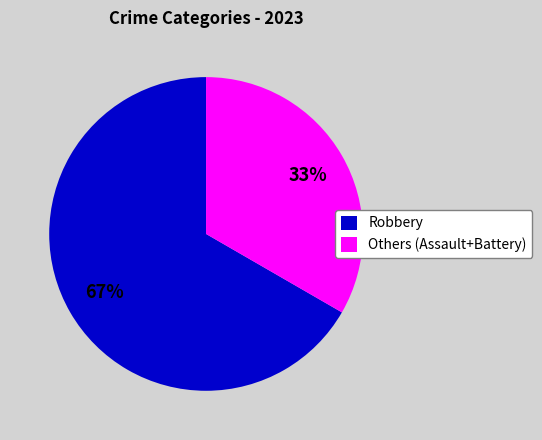

Does Robbery represent more than half of the total?

Yes